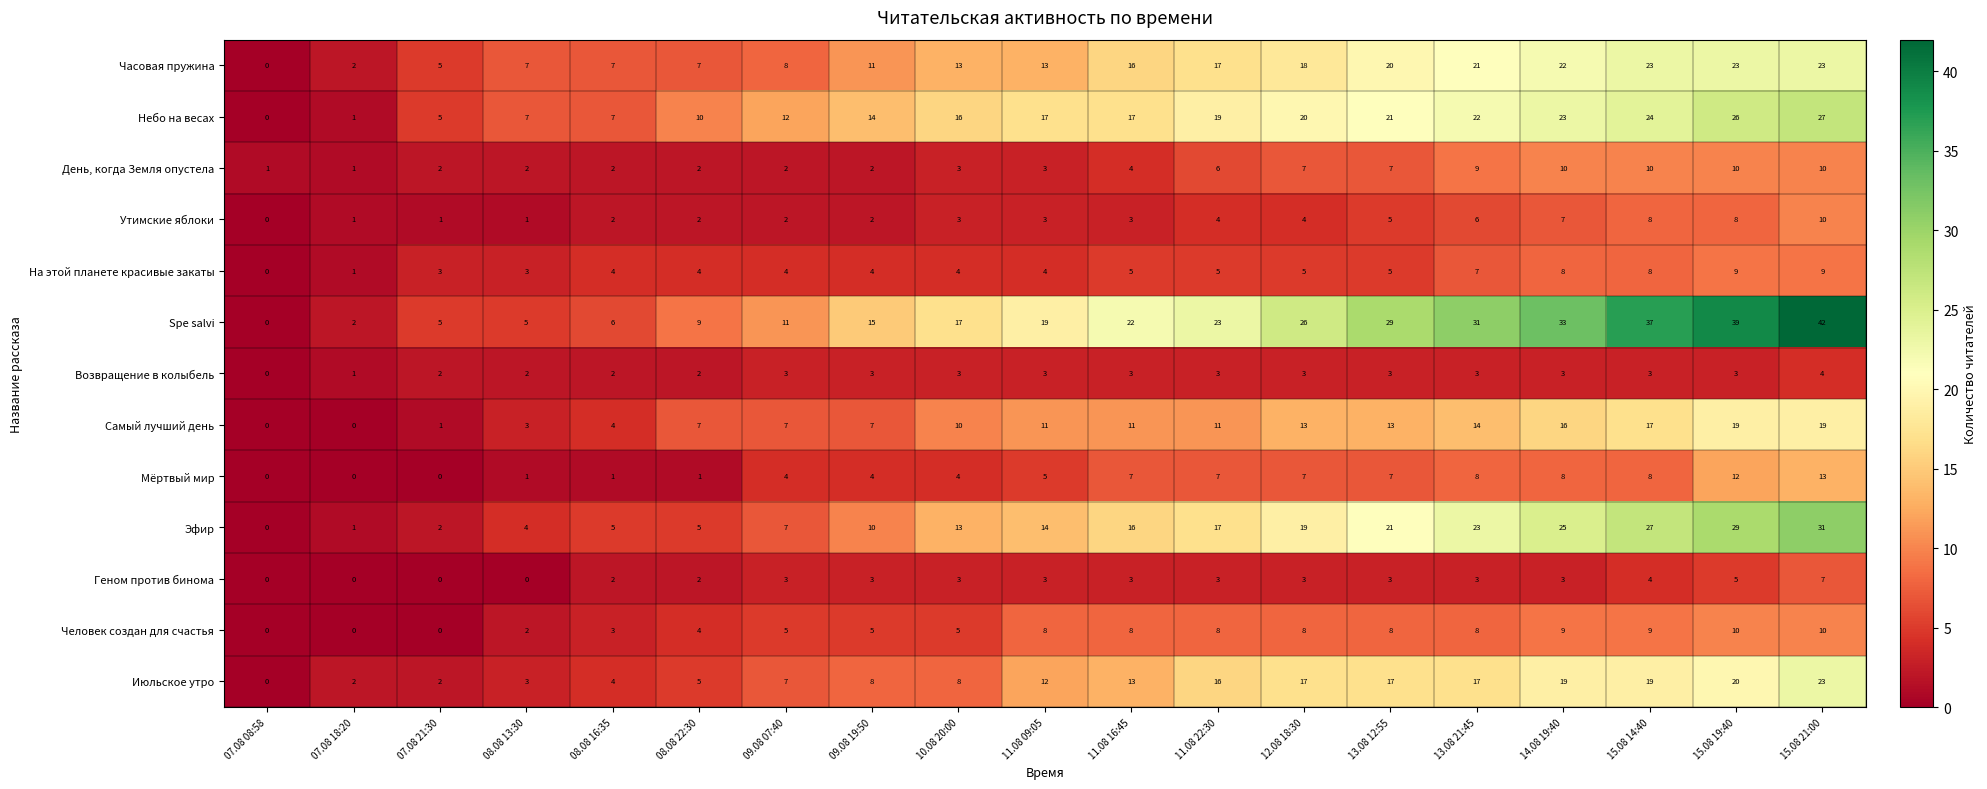

Between 07.08 08:58 and 10.08 20:00, which series saw the biggest shift?

Spe salvi